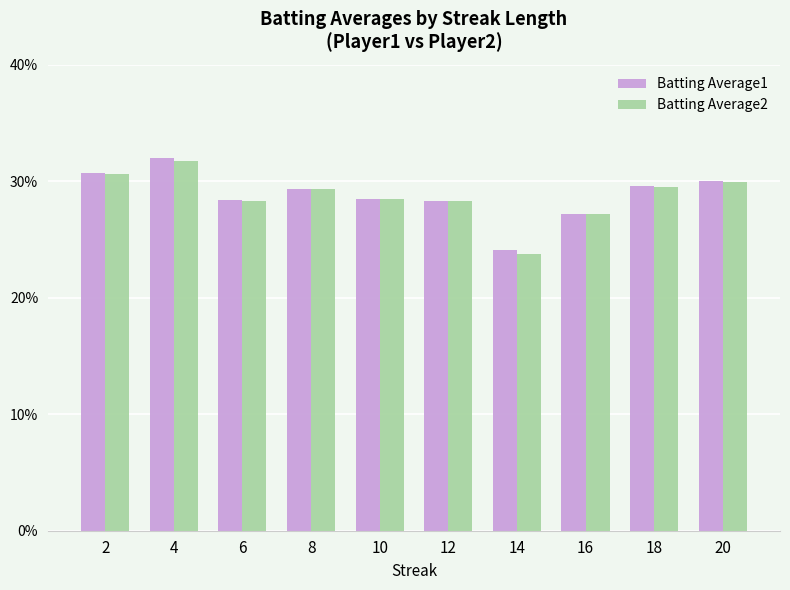

What are all the series names shown in the legend?

Batting Average1, Batting Average2